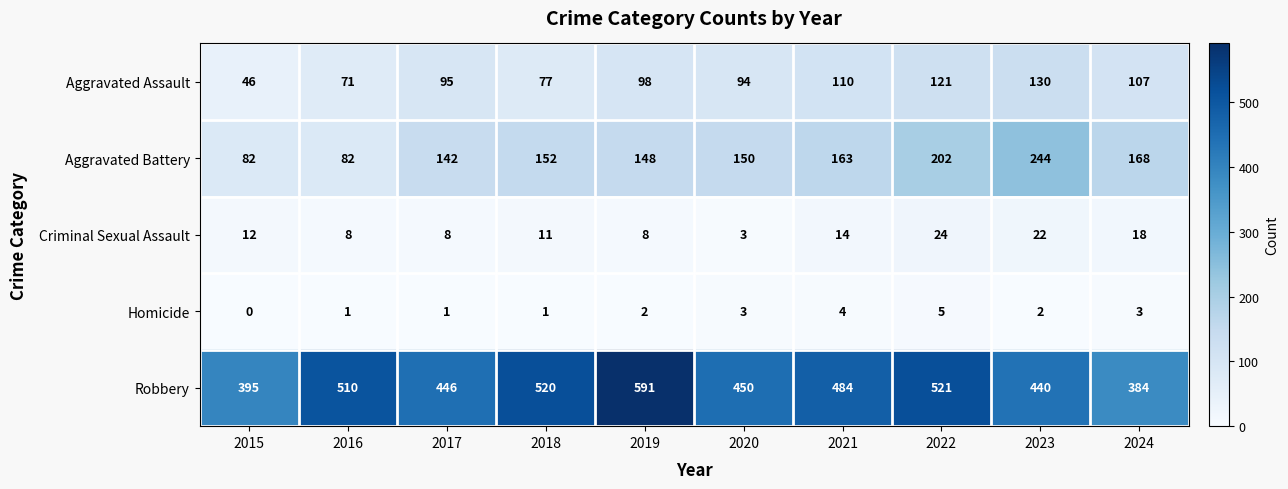

Which series has the largest total across all categories?

Robbery